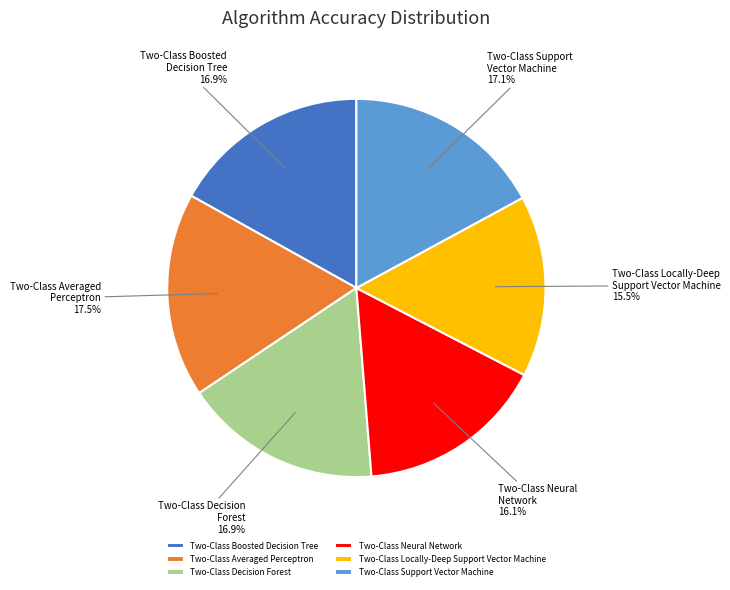

Between Two-Class Averaged Perceptron and Two-Class Decision Forest, which is larger?

Two-Class Averaged Perceptron